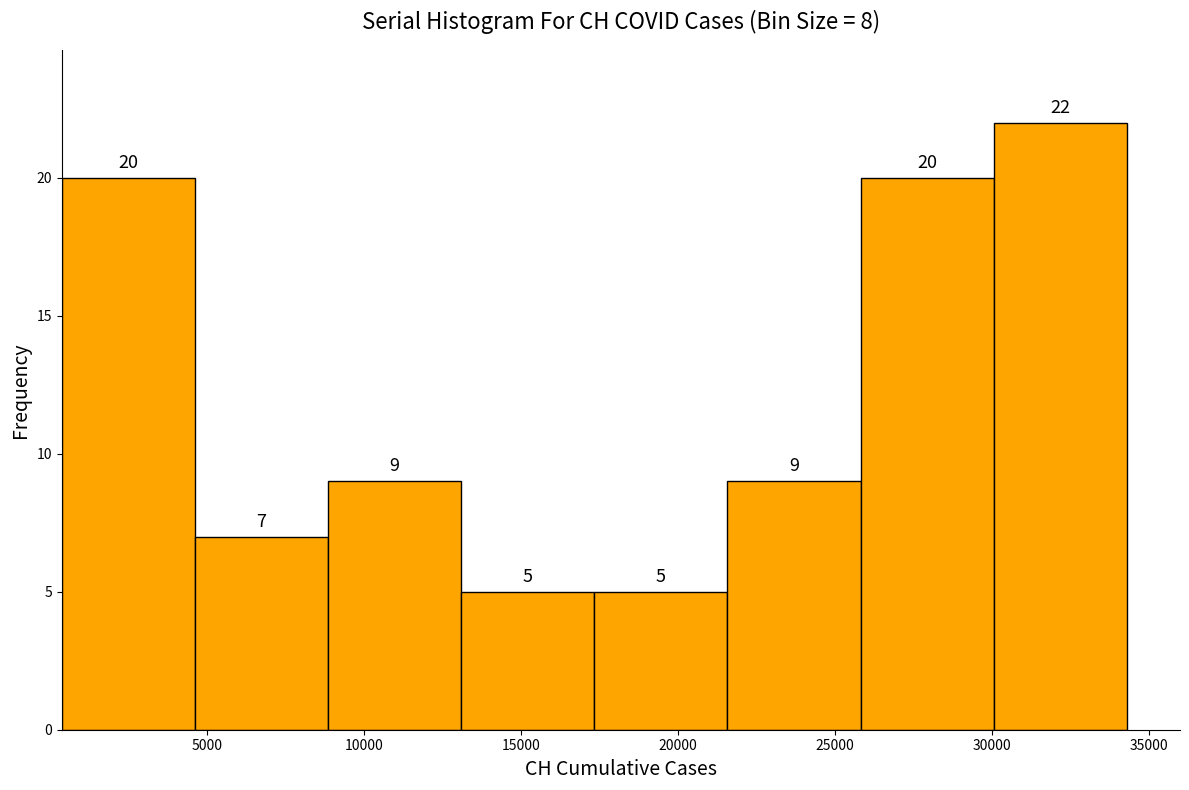

Reading left to right, transcribe this chart: for each bar, give the range it covers on the x-axis and its height. The bar edges are not printed on the chart, so give them approximately, as read against the axis.

500 to 4500: 20
4500 to 9000: 7
9000 to 13000: 9
13000 to 17500: 5
17500 to 21500: 5
21500 to 26000: 9
26000 to 30000: 20
30000 to 34500: 22